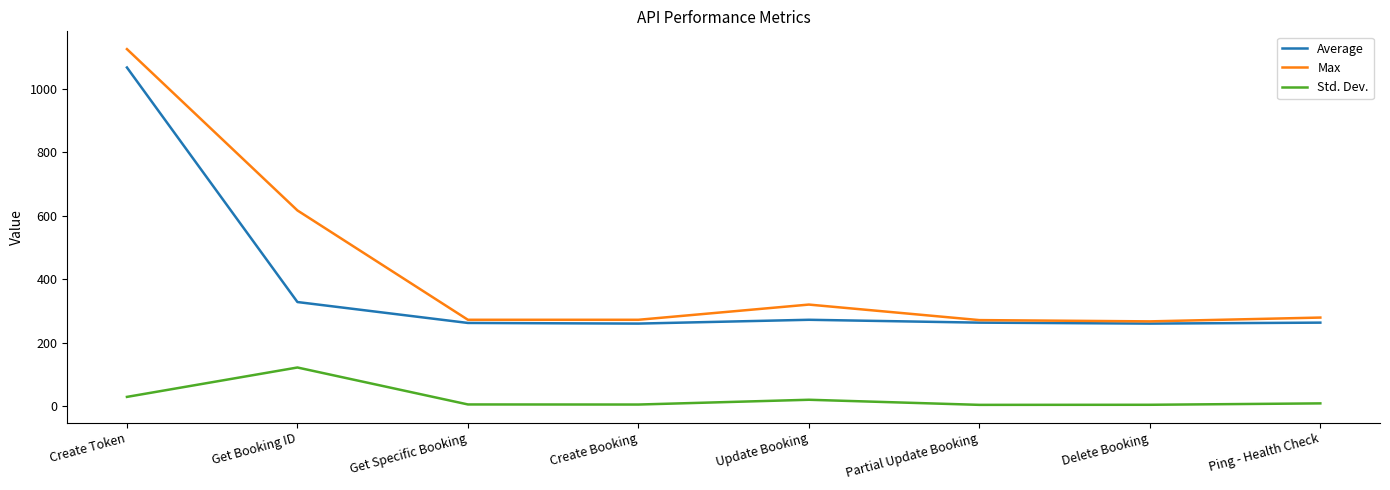

Which series has the largest range (max minus min)?

Max